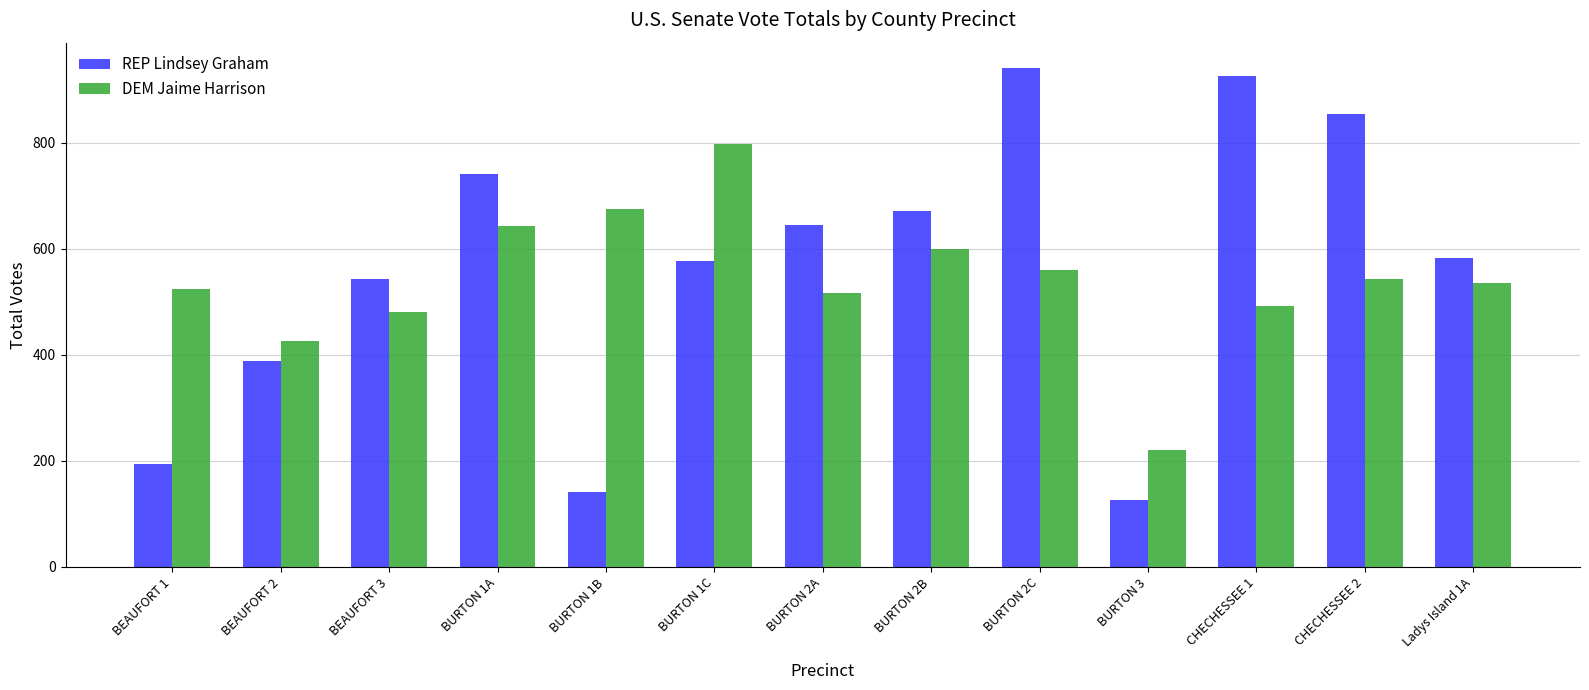

What is the value of the DEM Jaime Harrison bar at the 8th from the left?

599